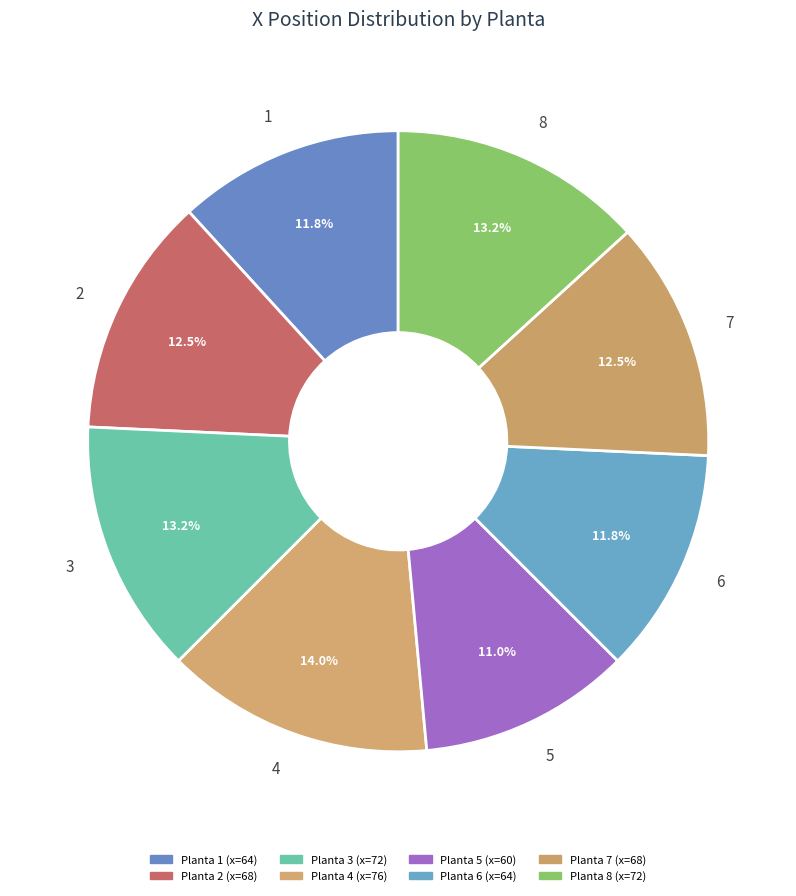

Count the number of slices in the pie.

8